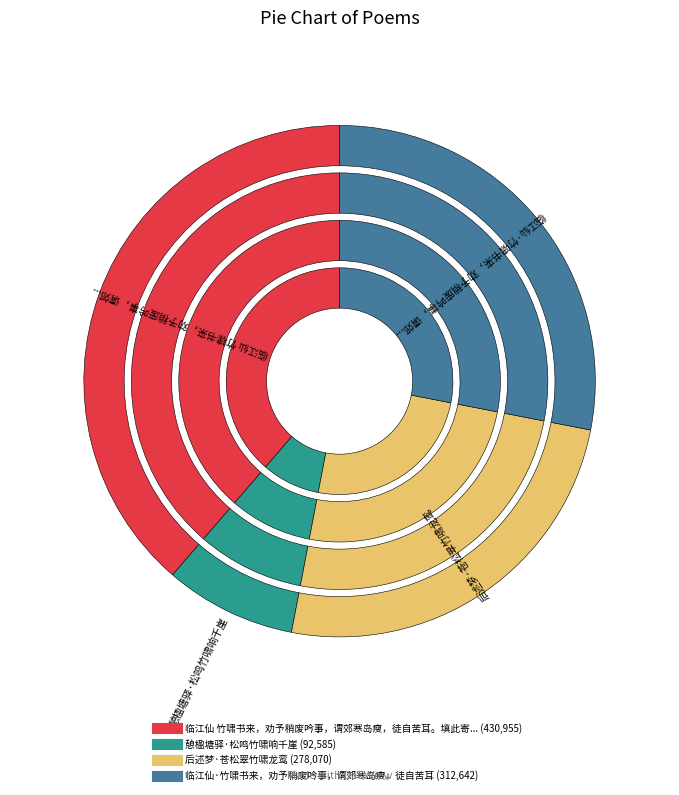

To the nearest percent, what percentage of the pie is 憩楹塘驿·松鸣竹啸响千崖?

8%